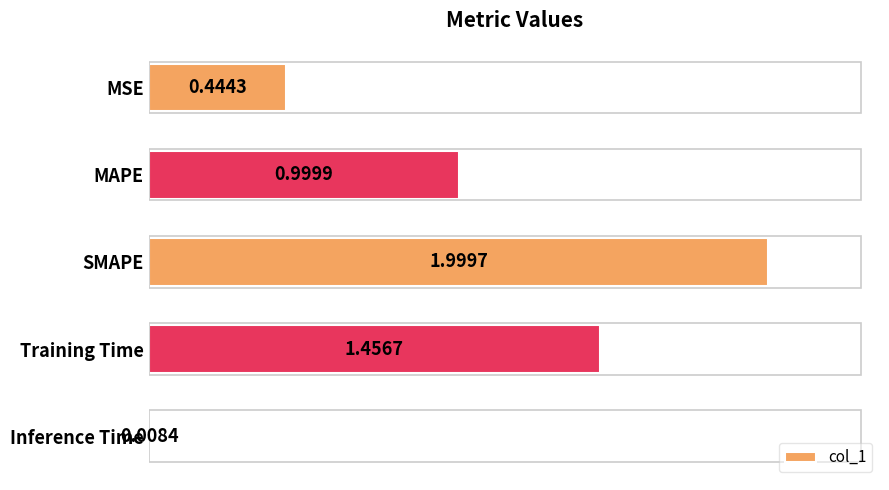

Which category has the lowest value across all series?

Inference Time